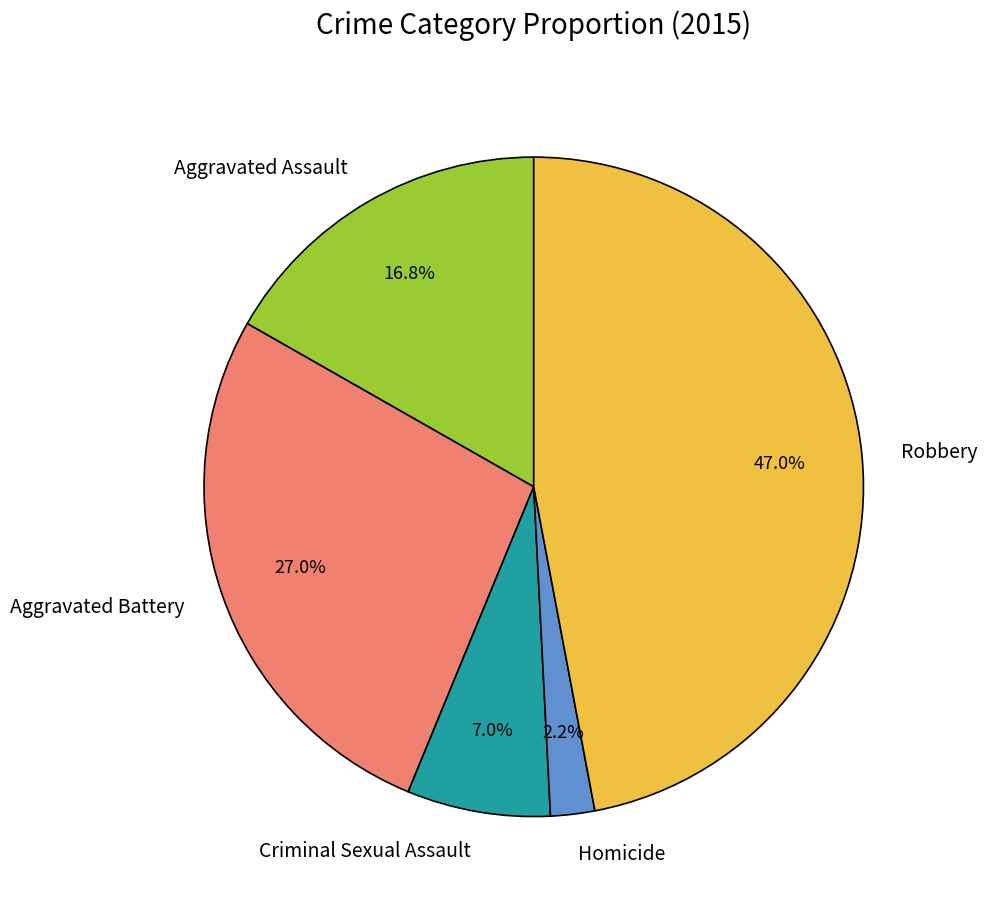

What is the largest slice in the pie chart?

Robbery